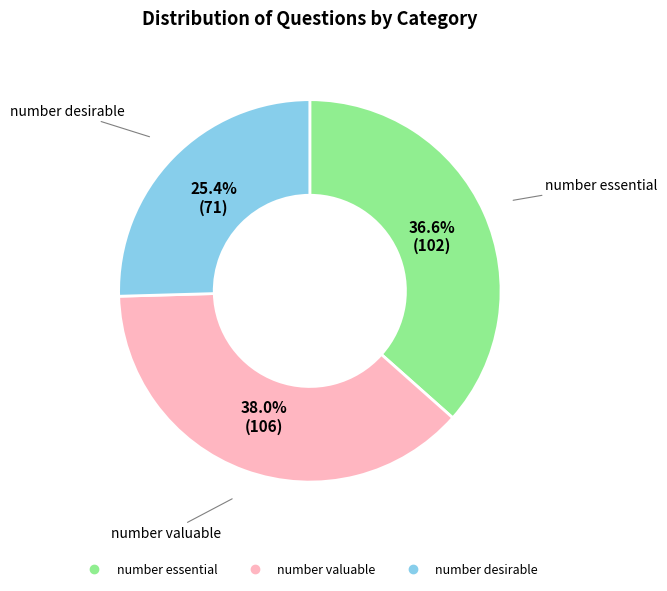

Combined, what portion of the pie is number valuable and number essential?

74.6%